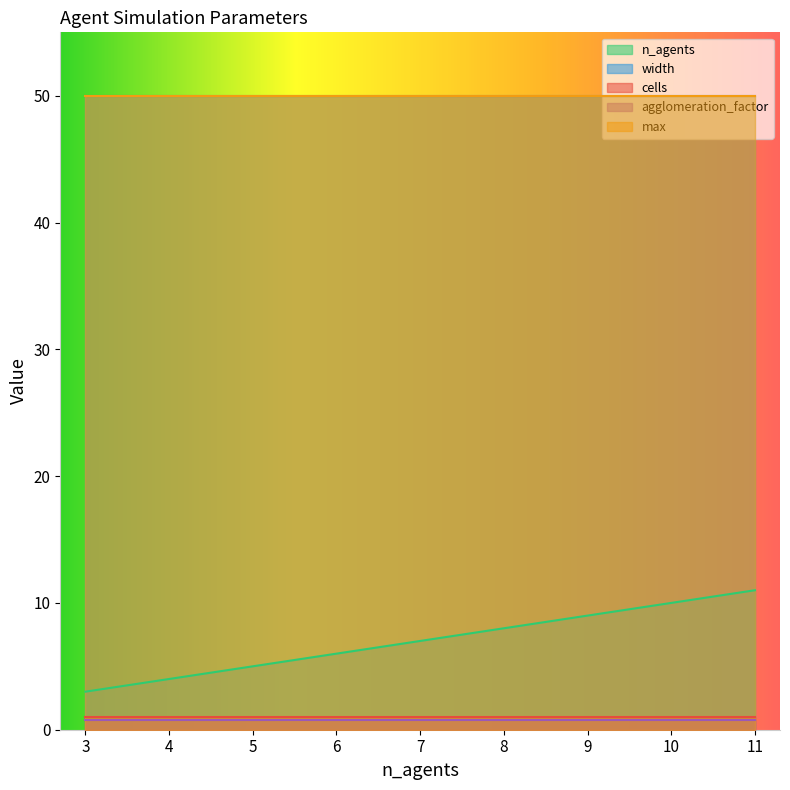

What is the highest value of the agglomeration_factor series?

0.8